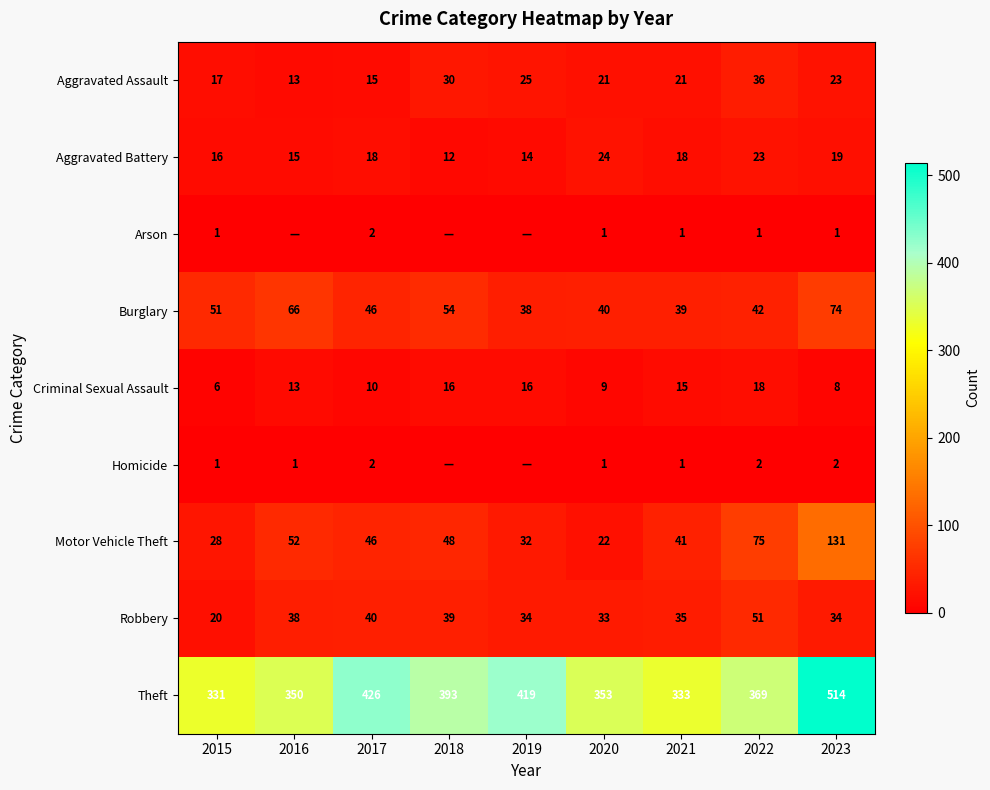

Rank the categories by Motor Vehicle Theft value from lowest to highest.

2020, 2015, 2019, 2021, 2017, 2018, 2016, 2022, 2023